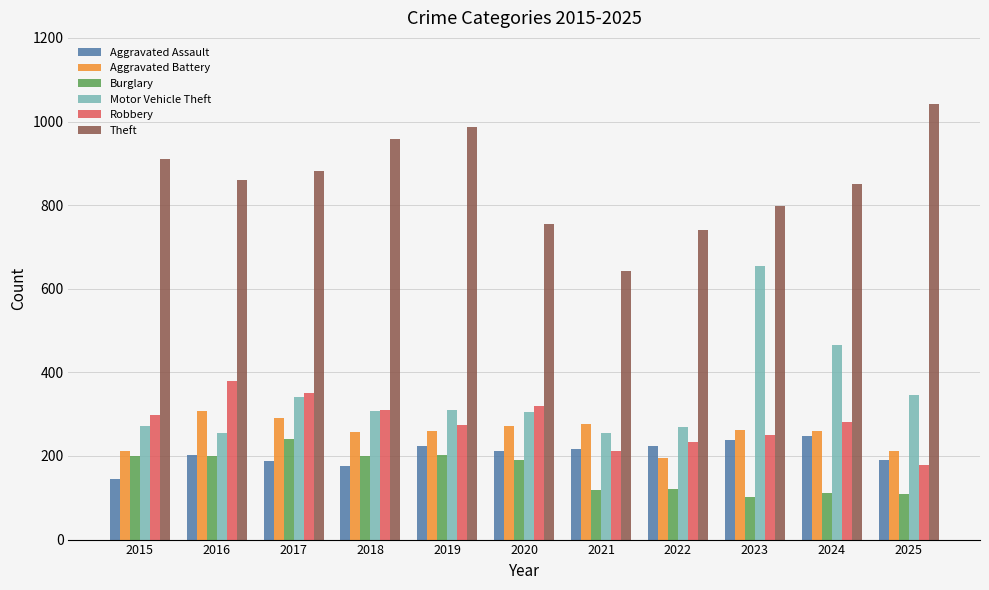

Is the value of Theft at 2018 greater than the value of Aggravated Assault at 2015?

Yes